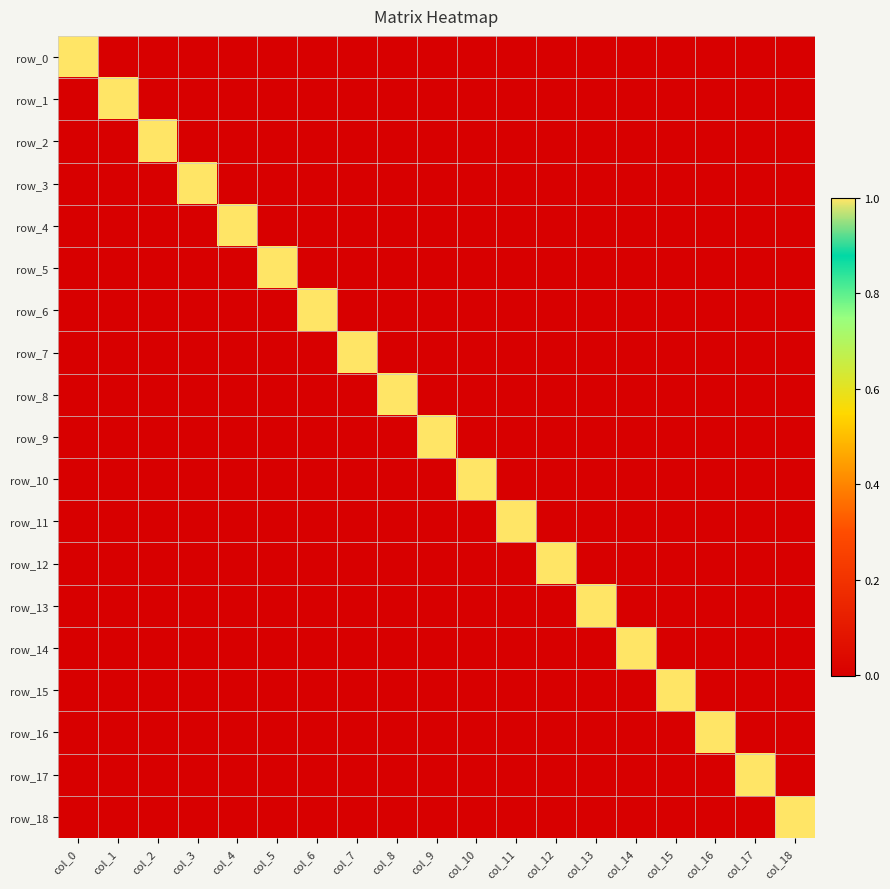

Which series has the largest total across all categories?

row_17